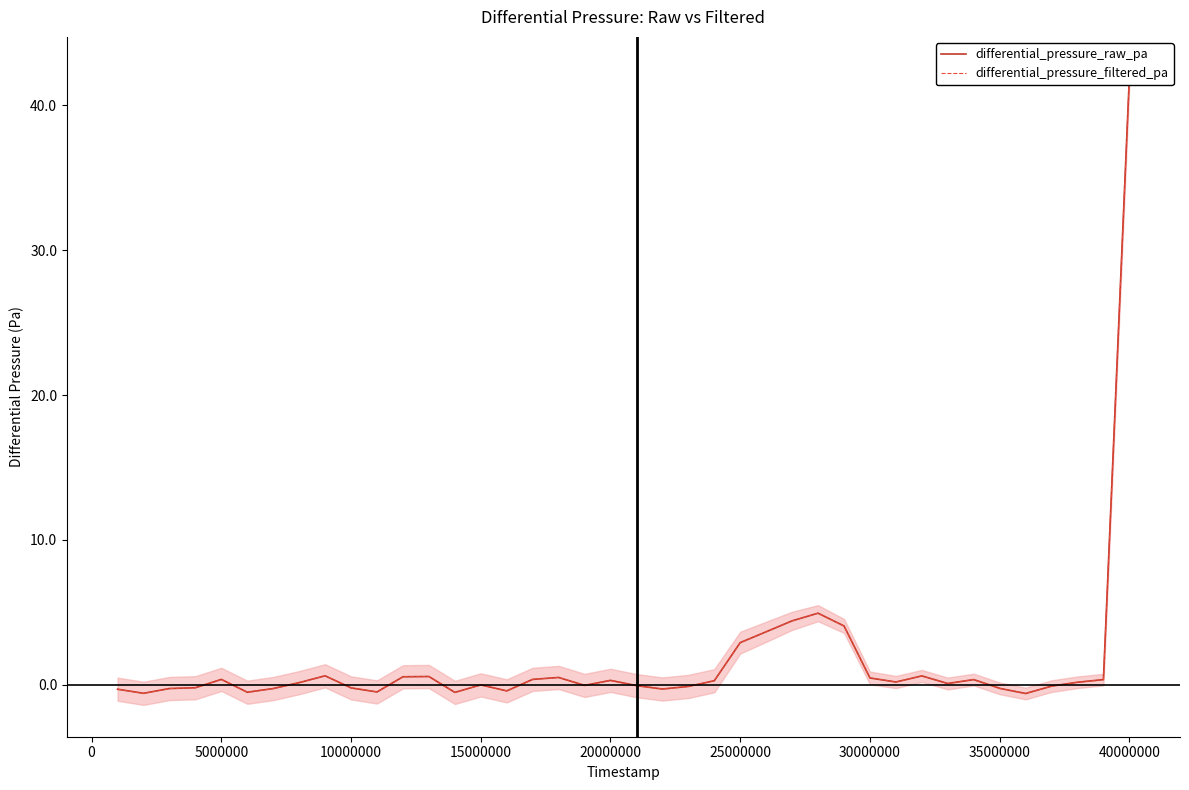

Which series has the widest spread of values?

differential_pressure_raw_pa